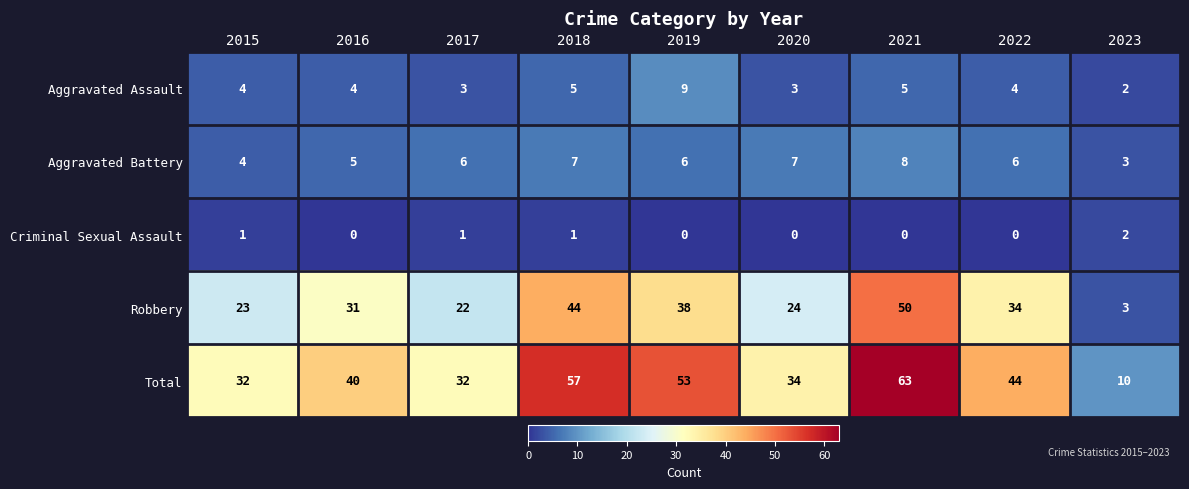

What is the sum of all Criminal Sexual Assault values?

5